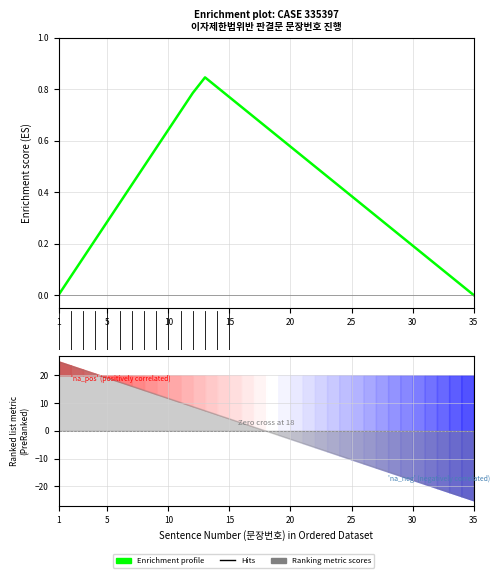

Does the chart display data point markers on the line(s)?

No